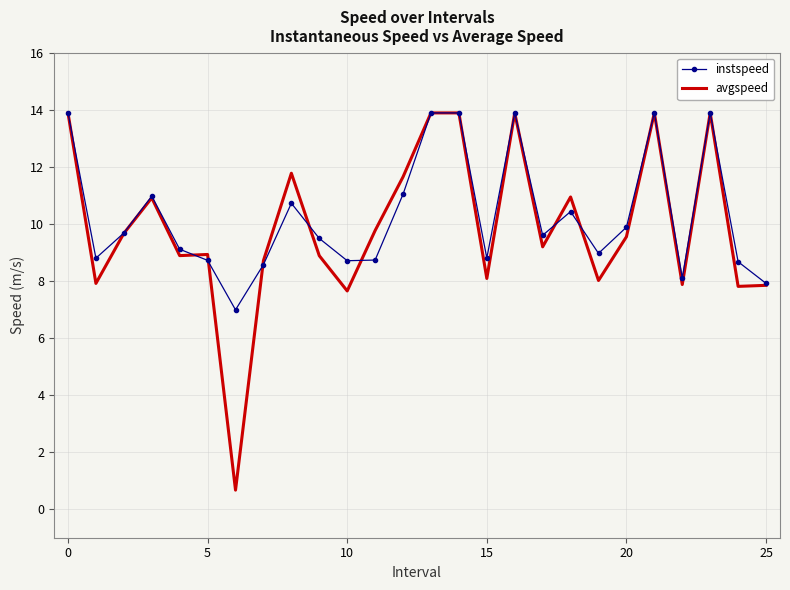

What is the minimum value shown in the chart?

0.7